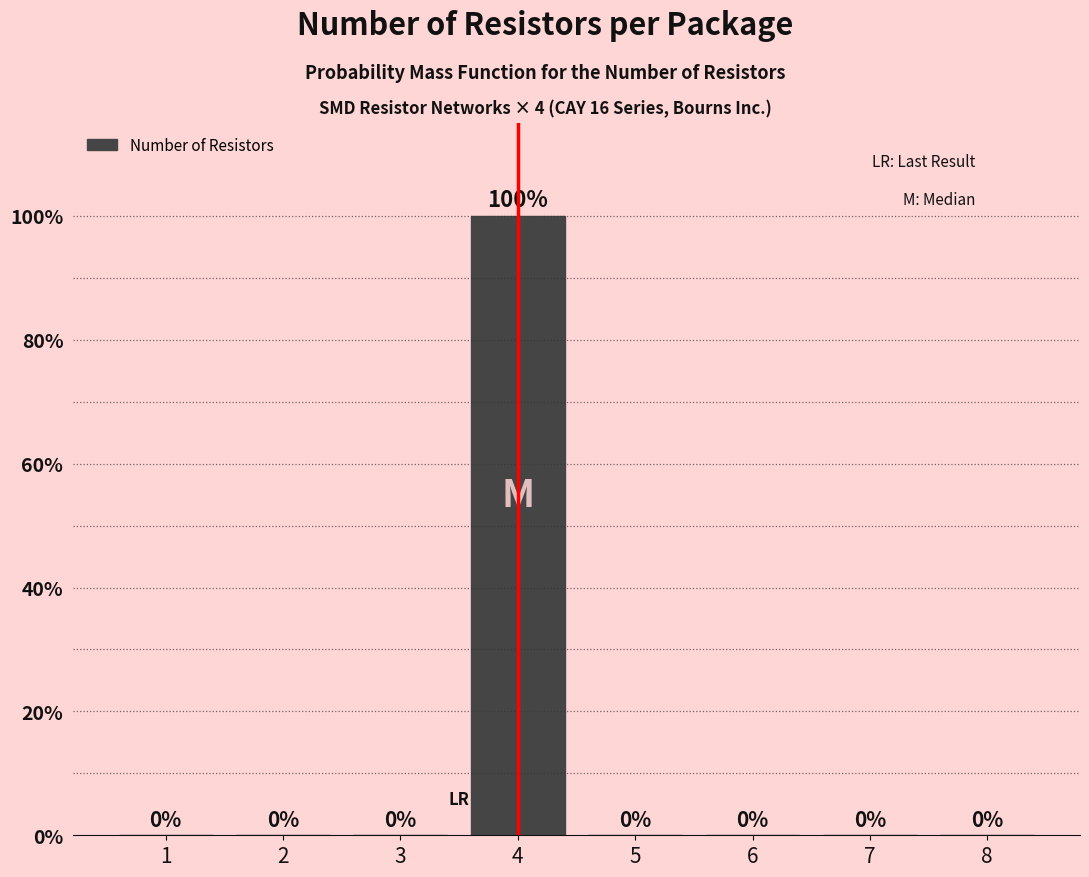

Reading left to right, list every bar in this chart as the range it spans on the x-axis followed by its height.

0.5 to 1.5: 0
1.5 to 2.5: 0
2.5 to 3.5: 0
3.5 to 4.5: 100
4.5 to 5.5: 0
5.5 to 6.5: 0
6.5 to 7.5: 0
7.5 to 8.5: 0